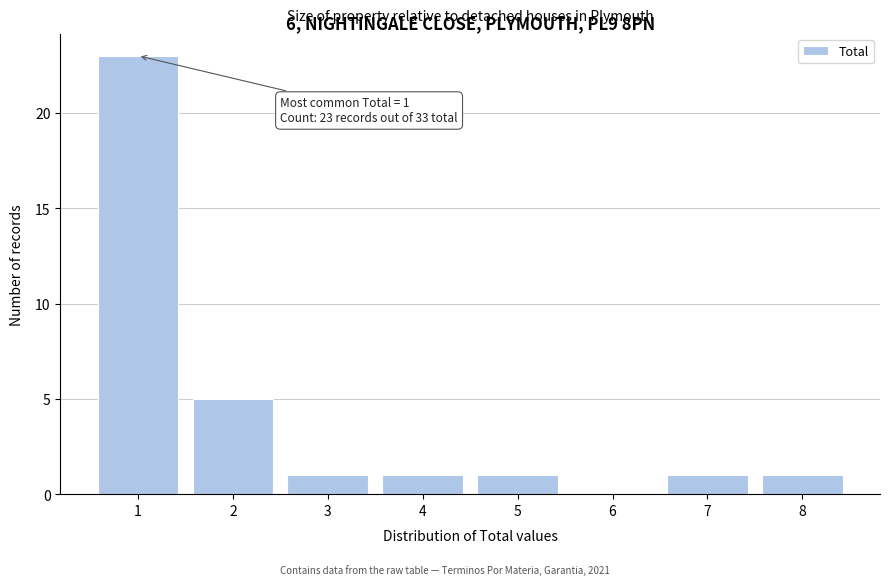

Reading left to right, transcribe all the data shown in this chart.

1=23	2=5	3=1	4=1	5=1	6=0	7=1	8=1